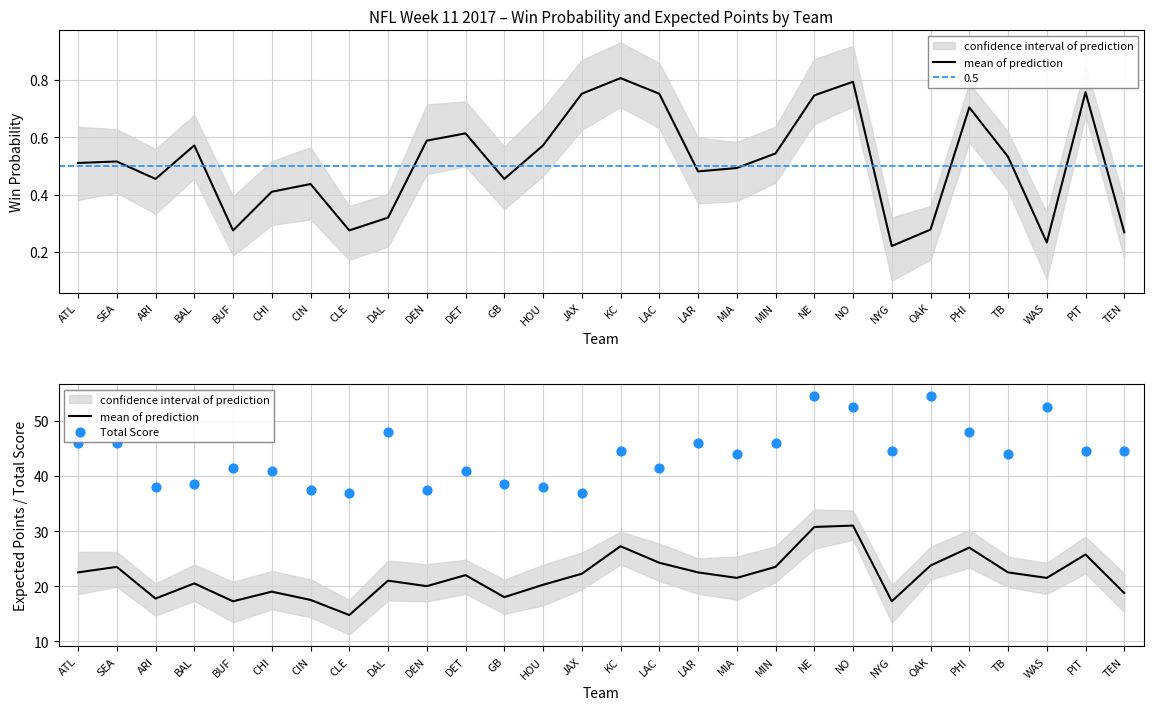

Which series has the largest total across all categories?

Total Score